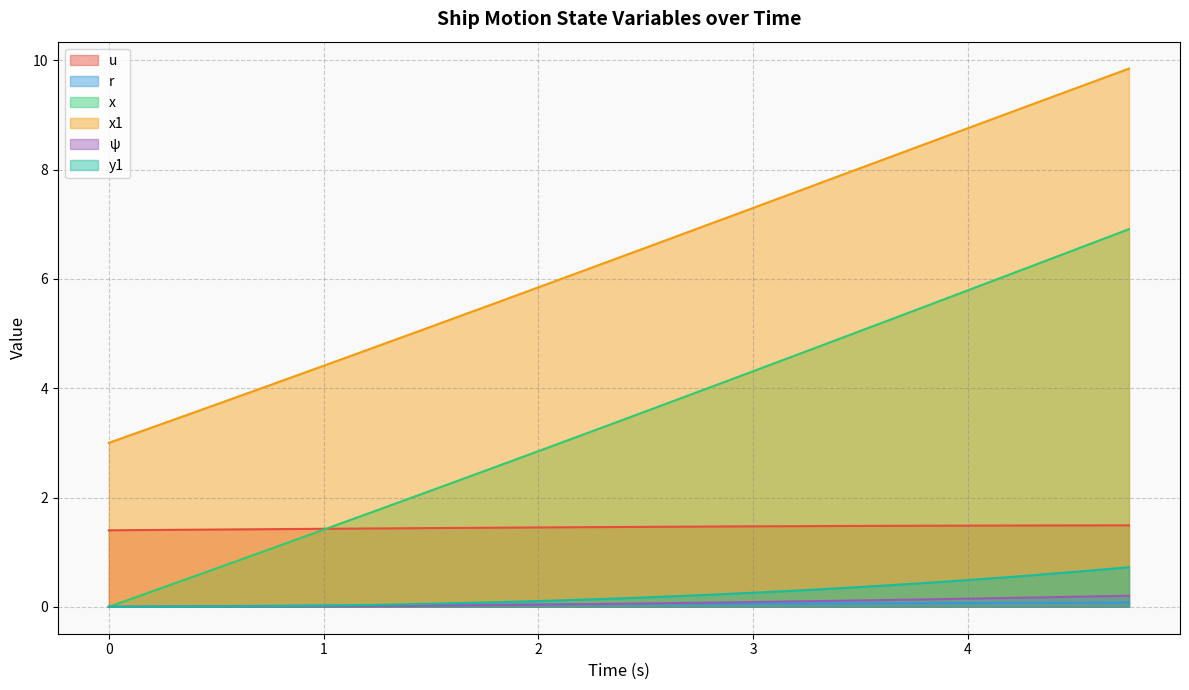

The x1 series shows 3.3 at 3. True or false?

False